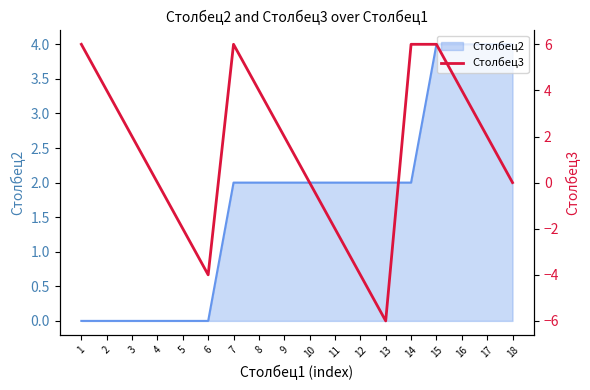

True or false: Столбец2 has a value of 2 at 17.

False